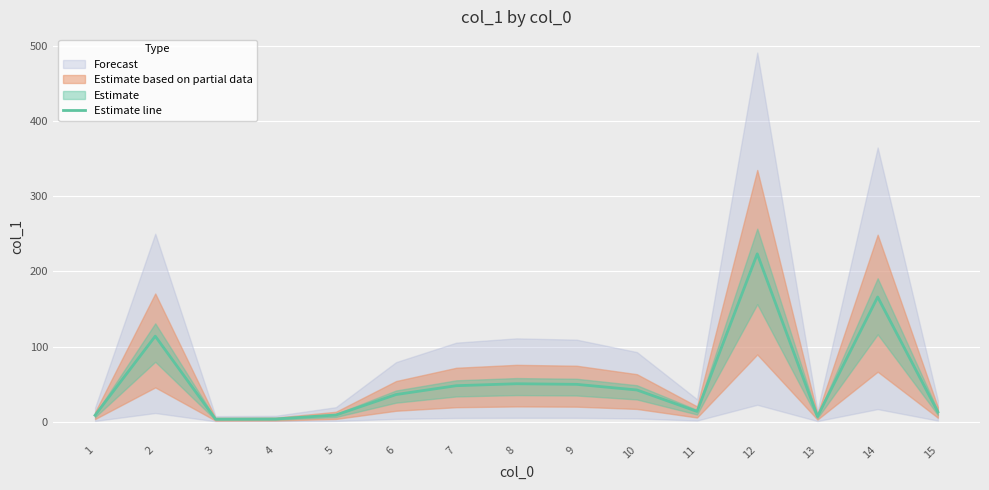

What is the minimum value shown in the chart?

3.3